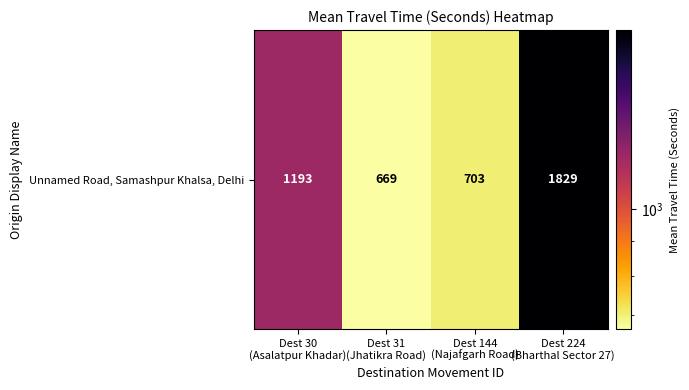

At which category does the chart reach its peak across all series?

Dest 224
(Bharthal Sector 27)